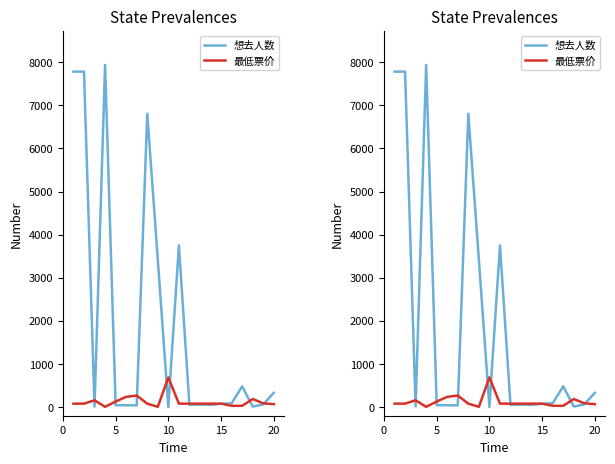

What is the greatest value displayed?

7937.0